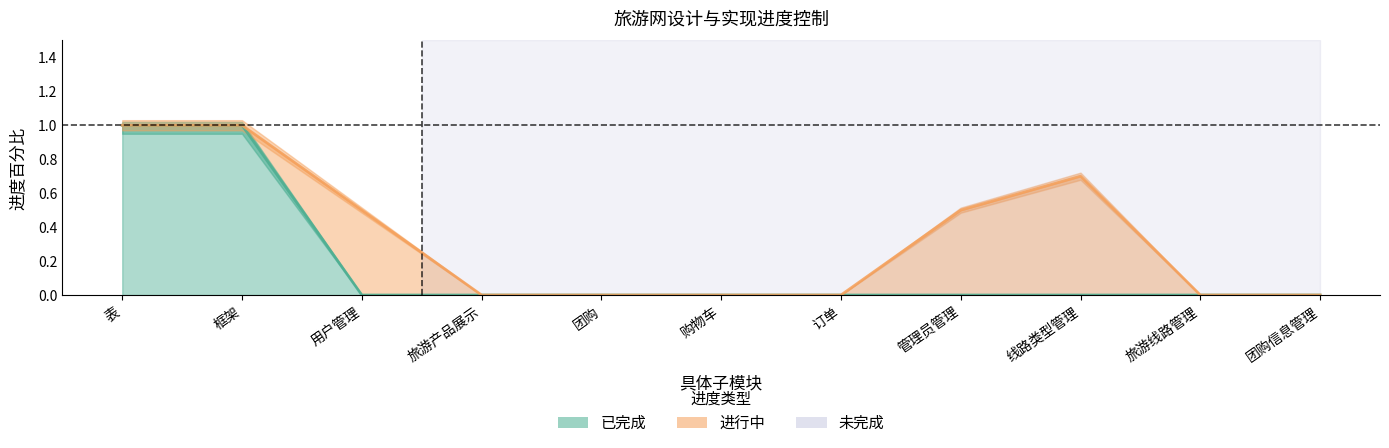

What are all the series names shown in the legend?

已完成, 进行中, 未完成